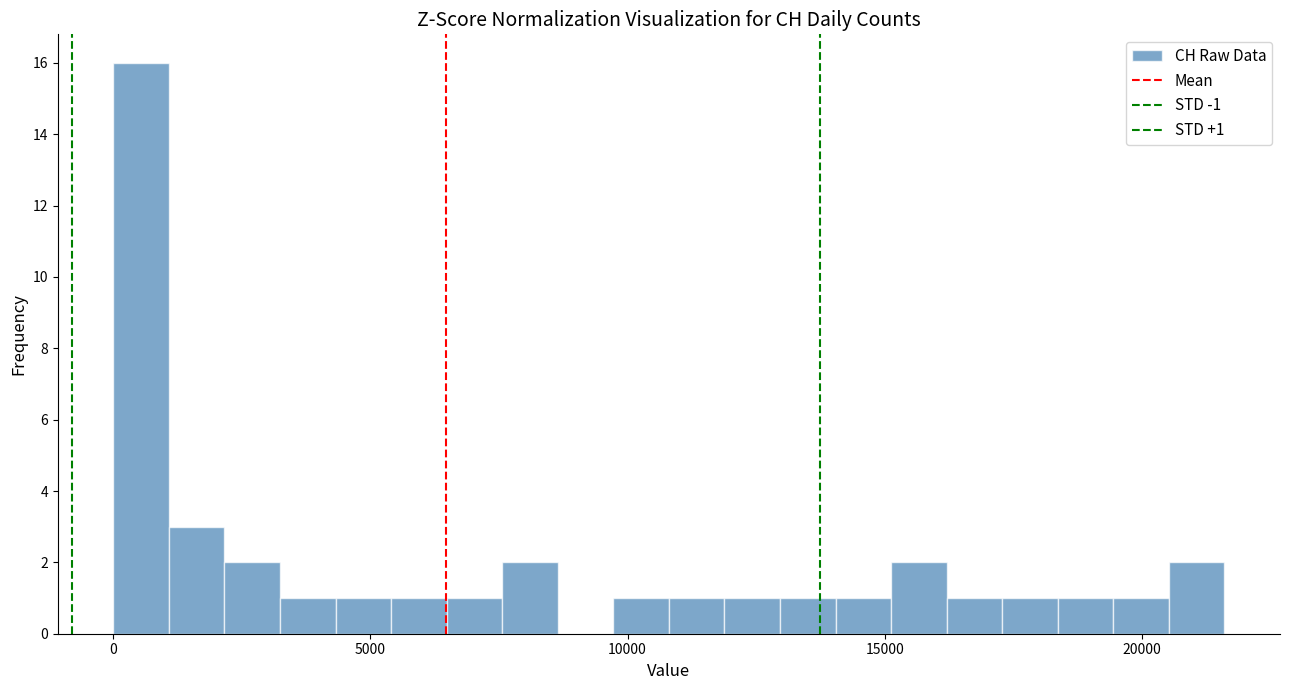

Read against the x-axis, roughly where is the centre of the tallest bar?

500